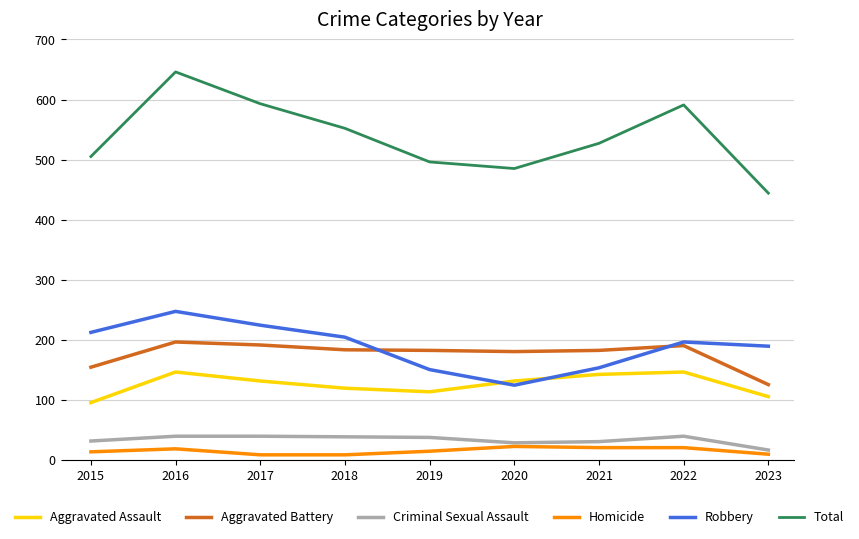

True or false: Aggravated Assault and Aggravated Battery cross at least once.

False